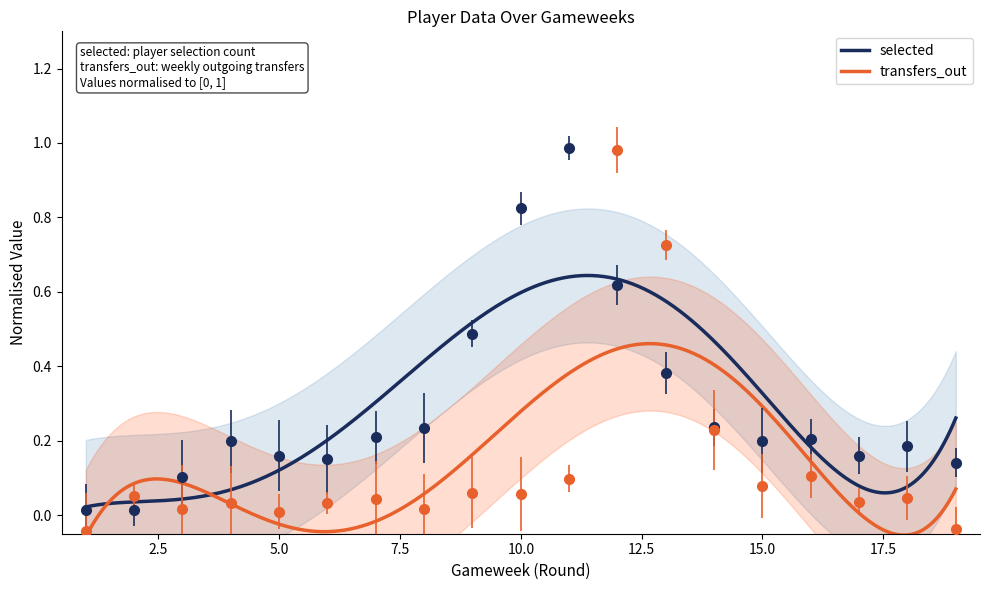

Where is the first local minimum for selected?

2